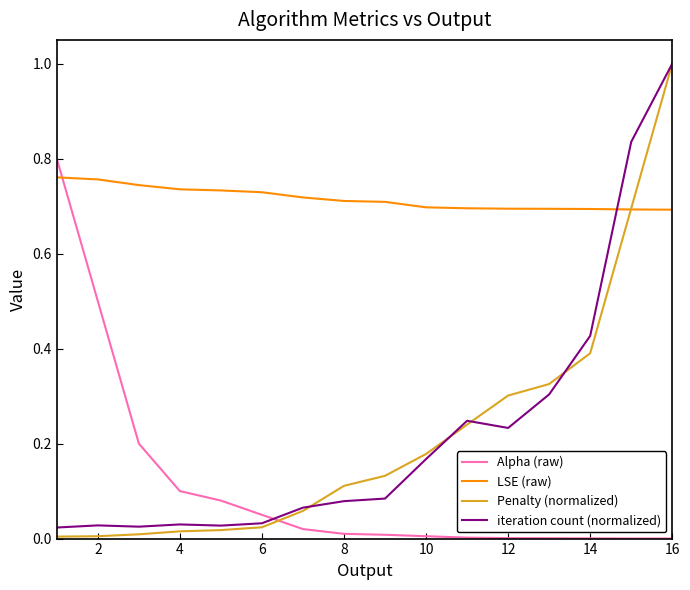

Which series has the largest total across all categories?

LSE (raw)